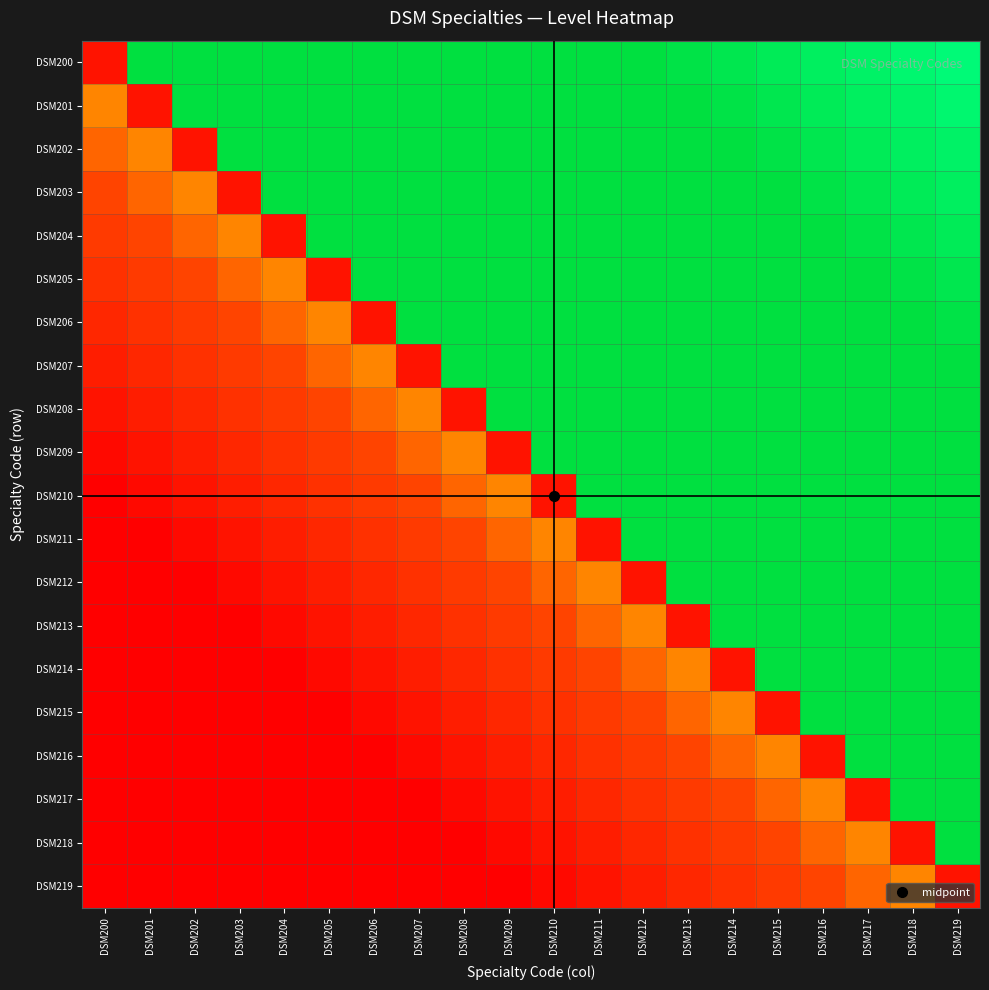

Reading left to right, extract all data points from this chart.

DSM200: DSM200=0.1	DSM201=1.3	DSM202=1.2	DSM203=1.2	DSM204=1.2	DSM205=1.2	DSM206=1.1	DSM207=1.1	DSM208=1.1	DSM209=1.1	DSM210=1.1	DSM211=1.0	DSM212=1.0	DSM213=1.0	DSM214=0.9	DSM215=0.9	DSM216=0.9	DSM217=0.9	DSM218=0.9	DSM219=0.8
DSM201: DSM200=0.5	DSM201=0.1	DSM202=1.3	DSM203=1.2	DSM204=1.2	DSM205=1.2	DSM206=1.2	DSM207=1.1	DSM208=1.1	DSM209=1.1	DSM210=1.1	DSM211=1.1	DSM212=1.0	DSM213=1.0	DSM214=1.0	DSM215=0.9	DSM216=0.9	DSM217=0.9	DSM218=0.9	DSM219=0.9
DSM202: DSM200=0.4	DSM201=0.5	DSM202=0.1	DSM203=1.3	DSM204=1.2	DSM205=1.2	DSM206=1.2	DSM207=1.2	DSM208=1.1	DSM209=1.1	DSM210=1.1	DSM211=1.1	DSM212=1.1	DSM213=1.0	DSM214=1.0	DSM215=1.0	DSM216=0.9	DSM217=0.9	DSM218=0.9	DSM219=0.9
DSM203: DSM200=0.3	DSM201=0.4	DSM202=0.5	DSM203=0.1	DSM204=1.3	DSM205=1.2	DSM206=1.2	DSM207=1.2	DSM208=1.2	DSM209=1.1	DSM210=1.1	DSM211=1.1	DSM212=1.1	DSM213=1.1	DSM214=1.0	DSM215=1.0	DSM216=1.0	DSM217=0.9	DSM218=0.9	DSM219=0.9
DSM204: DSM200=0.3	DSM201=0.3	DSM202=0.4	DSM203=0.5	DSM204=0.1	DSM205=1.3	DSM206=1.2	DSM207=1.2	DSM208=1.2	DSM209=1.2	DSM210=1.1	DSM211=1.1	DSM212=1.1	DSM213=1.1	DSM214=1.1	DSM215=1.0	DSM216=1.0	DSM217=1.0	DSM218=0.9	DSM219=0.9
DSM205: DSM200=0.2	DSM201=0.3	DSM202=0.3	DSM203=0.4	DSM204=0.5	DSM205=0.1	DSM206=1.3	DSM207=1.2	DSM208=1.2	DSM209=1.2	DSM210=1.2	DSM211=1.1	DSM212=1.1	DSM213=1.1	DSM214=1.1	DSM215=1.1	DSM216=1.0	DSM217=1.0	DSM218=1.0	DSM219=0.9
DSM206: DSM200=0.2	DSM201=0.2	DSM202=0.3	DSM203=0.3	DSM204=0.4	DSM205=0.5	DSM206=0.1	DSM207=1.3	DSM208=1.2	DSM209=1.2	DSM210=1.2	DSM211=1.2	DSM212=1.1	DSM213=1.1	DSM214=1.1	DSM215=1.1	DSM216=1.1	DSM217=1.0	DSM218=1.0	DSM219=1.0
DSM207: DSM200=0.2	DSM201=0.2	DSM202=0.2	DSM203=0.3	DSM204=0.3	DSM205=0.4	DSM206=0.5	DSM207=0.1	DSM208=1.3	DSM209=1.2	DSM210=1.2	DSM211=1.2	DSM212=1.2	DSM213=1.1	DSM214=1.1	DSM215=1.1	DSM216=1.1	DSM217=1.1	DSM218=1.0	DSM219=1.0
DSM208: DSM200=0.1	DSM201=0.2	DSM202=0.2	DSM203=0.2	DSM204=0.3	DSM205=0.3	DSM206=0.4	DSM207=0.5	DSM208=0.1	DSM209=1.3	DSM210=1.2	DSM211=1.2	DSM212=1.2	DSM213=1.2	DSM214=1.1	DSM215=1.1	DSM216=1.1	DSM217=1.1	DSM218=1.1	DSM219=1.0
DSM209: DSM200=0.0	DSM201=0.1	DSM202=0.2	DSM203=0.2	DSM204=0.2	DSM205=0.3	DSM206=0.3	DSM207=0.4	DSM208=0.5	DSM209=0.1	DSM210=1.3	DSM211=1.2	DSM212=1.2	DSM213=1.2	DSM214=1.2	DSM215=1.1	DSM216=1.1	DSM217=1.1	DSM218=1.1	DSM219=1.1
DSM210: DSM200=0.0	DSM201=0.0	DSM202=0.1	DSM203=0.2	DSM204=0.2	DSM205=0.2	DSM206=0.3	DSM207=0.3	DSM208=0.4	DSM209=0.5	DSM210=0.1	DSM211=1.3	DSM212=1.2	DSM213=1.2	DSM214=1.2	DSM215=1.2	DSM216=1.1	DSM217=1.1	DSM218=1.1	DSM219=1.1
DSM211: DSM200=0.0	DSM201=0.0	DSM202=0.0	DSM203=0.1	DSM204=0.2	DSM205=0.2	DSM206=0.2	DSM207=0.3	DSM208=0.3	DSM209=0.4	DSM210=0.5	DSM211=0.1	DSM212=1.3	DSM213=1.2	DSM214=1.2	DSM215=1.2	DSM216=1.2	DSM217=1.1	DSM218=1.1	DSM219=1.1
DSM212: DSM200=0.0	DSM201=0.0	DSM202=0.0	DSM203=0.0	DSM204=0.1	DSM205=0.2	DSM206=0.2	DSM207=0.2	DSM208=0.3	DSM209=0.3	DSM210=0.4	DSM211=0.5	DSM212=0.1	DSM213=1.3	DSM214=1.2	DSM215=1.2	DSM216=1.2	DSM217=1.2	DSM218=1.1	DSM219=1.1
DSM213: DSM200=0.0	DSM201=0.0	DSM202=0.0	DSM203=0.0	DSM204=0.0	DSM205=0.1	DSM206=0.2	DSM207=0.2	DSM208=0.2	DSM209=0.3	DSM210=0.3	DSM211=0.4	DSM212=0.5	DSM213=0.1	DSM214=1.3	DSM215=1.2	DSM216=1.2	DSM217=1.2	DSM218=1.2	DSM219=1.1
DSM214: DSM200=0.0	DSM201=0.0	DSM202=0.0	DSM203=0.0	DSM204=0.0	DSM205=0.0	DSM206=0.1	DSM207=0.2	DSM208=0.2	DSM209=0.2	DSM210=0.3	DSM211=0.3	DSM212=0.4	DSM213=0.5	DSM214=0.1	DSM215=1.3	DSM216=1.2	DSM217=1.2	DSM218=1.2	DSM219=1.2
DSM215: DSM200=0.0	DSM201=0.0	DSM202=0.0	DSM203=0.0	DSM204=0.0	DSM205=0.0	DSM206=0.0	DSM207=0.1	DSM208=0.2	DSM209=0.2	DSM210=0.2	DSM211=0.3	DSM212=0.3	DSM213=0.4	DSM214=0.5	DSM215=0.1	DSM216=1.3	DSM217=1.2	DSM218=1.2	DSM219=1.2
DSM216: DSM200=0.0	DSM201=0.0	DSM202=0.0	DSM203=0.0	DSM204=0.0	DSM205=0.0	DSM206=0.0	DSM207=0.0	DSM208=0.1	DSM209=0.2	DSM210=0.2	DSM211=0.2	DSM212=0.3	DSM213=0.3	DSM214=0.4	DSM215=0.5	DSM216=0.1	DSM217=1.3	DSM218=1.2	DSM219=1.2
DSM217: DSM200=0.0	DSM201=0.0	DSM202=0.0	DSM203=0.0	DSM204=0.0	DSM205=0.0	DSM206=0.0	DSM207=0.0	DSM208=0.0	DSM209=0.1	DSM210=0.2	DSM211=0.2	DSM212=0.2	DSM213=0.3	DSM214=0.3	DSM215=0.4	DSM216=0.5	DSM217=0.1	DSM218=1.3	DSM219=1.2
DSM218: DSM200=0.0	DSM201=0.0	DSM202=0.0	DSM203=0.0	DSM204=0.0	DSM205=0.0	DSM206=0.0	DSM207=0.0	DSM208=0.0	DSM209=0.0	DSM210=0.1	DSM211=0.2	DSM212=0.2	DSM213=0.2	DSM214=0.3	DSM215=0.3	DSM216=0.4	DSM217=0.5	DSM218=0.1	DSM219=1.3
DSM219: DSM200=0.0	DSM201=0.0	DSM202=0.0	DSM203=0.0	DSM204=0.0	DSM205=0.0	DSM206=0.0	DSM207=0.0	DSM208=0.0	DSM209=0.0	DSM210=0.0	DSM211=0.1	DSM212=0.2	DSM213=0.2	DSM214=0.2	DSM215=0.3	DSM216=0.3	DSM217=0.4	DSM218=0.5	DSM219=0.1